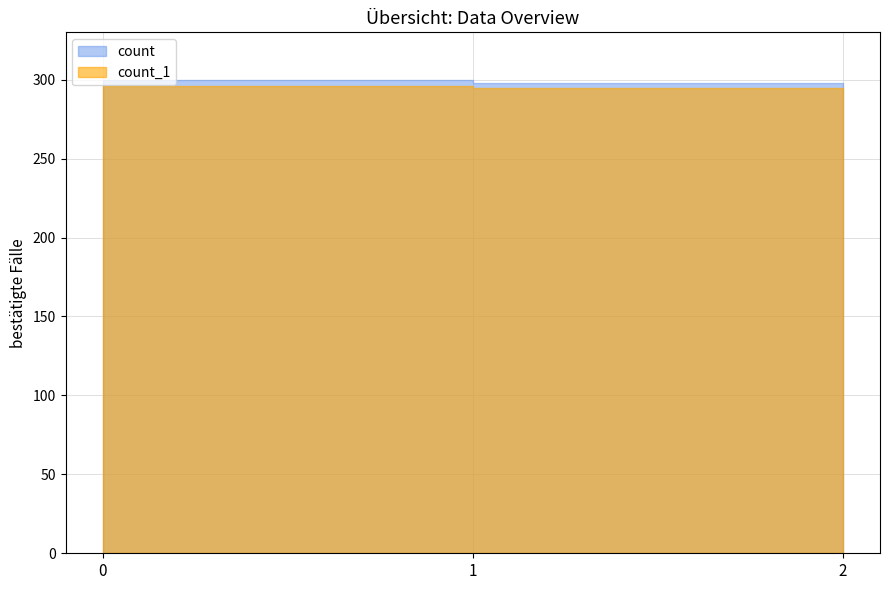

What are all the series names shown in the legend?

count, count_1